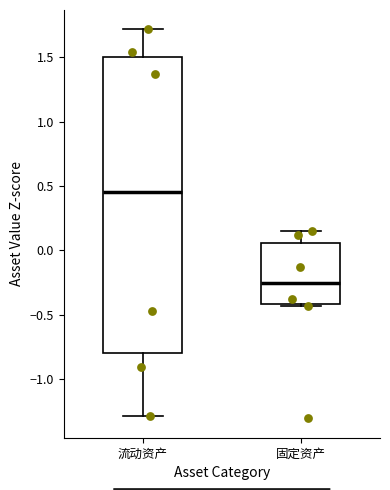

Which box has the lowest median line?

固定资产